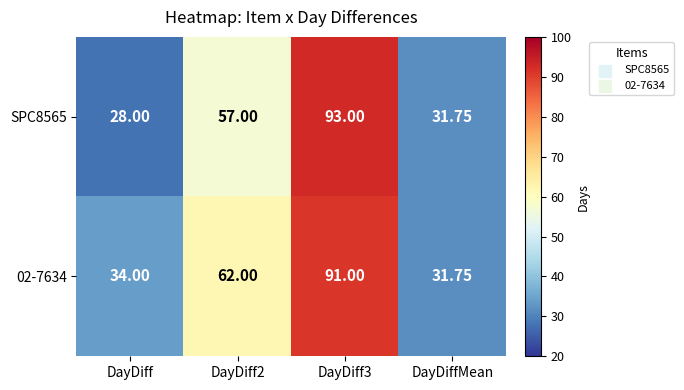

Which category has the lowest value in the SPC8565 series?

DayDiff